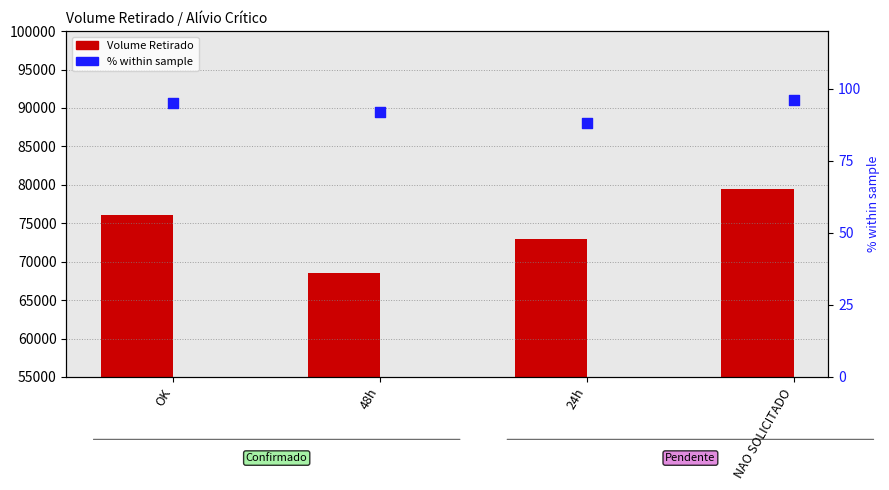

What is the total value across all series at 48h?

68601